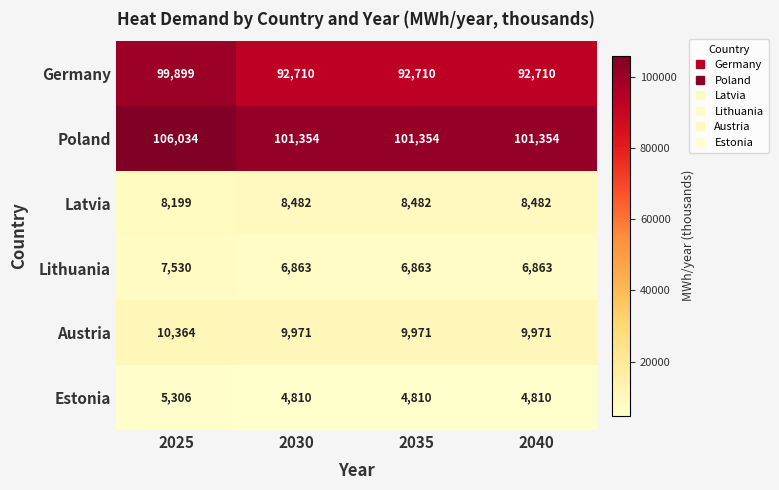

What is the difference between the highest and lowest values at 2025?

100728